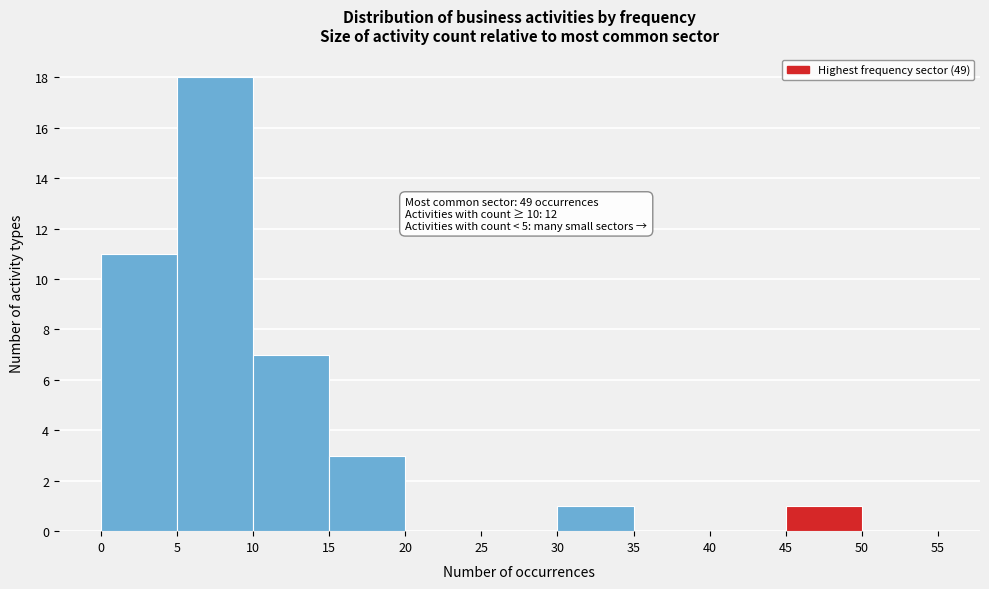

Over which range of the x-axis is the bar tallest?

5 to 10